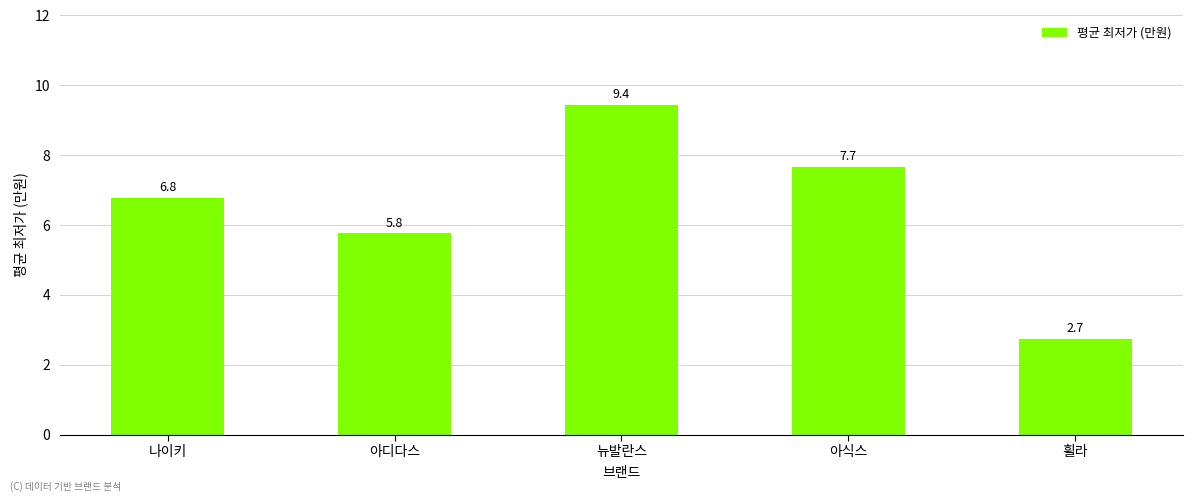

Which label corresponds to the largest value in the chart?

뉴발란스